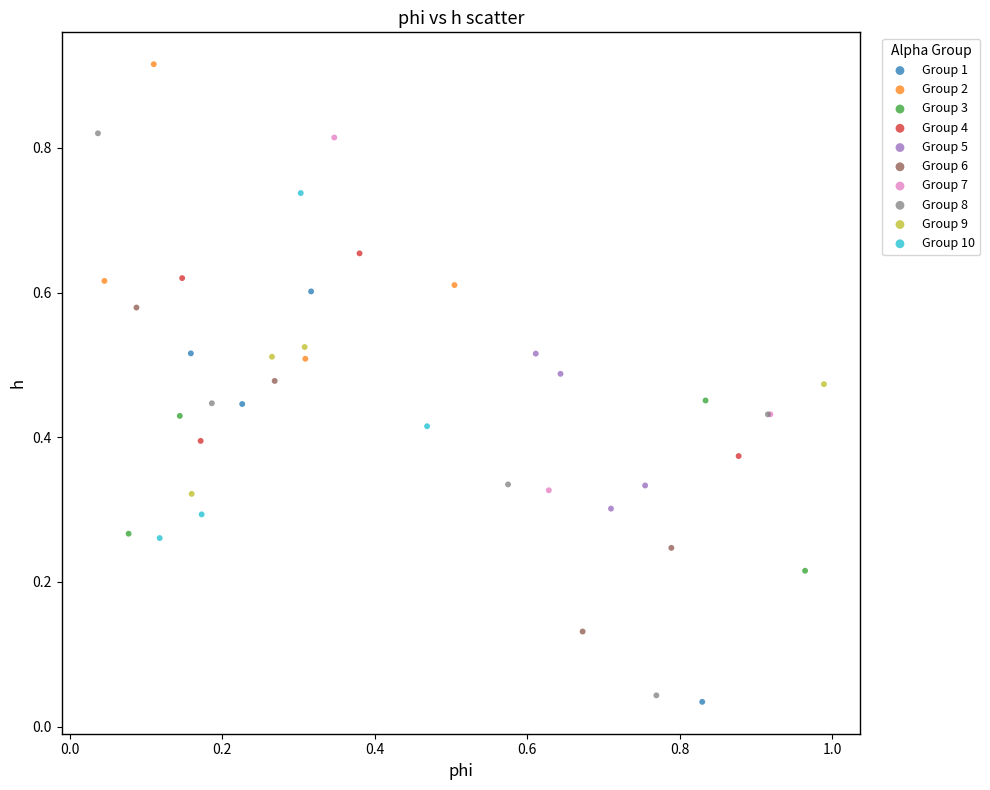

What are all the series names shown in the legend?

Group 1, Group 2, Group 3, Group 4, Group 5, Group 6, Group 7, Group 8, Group 9, Group 10